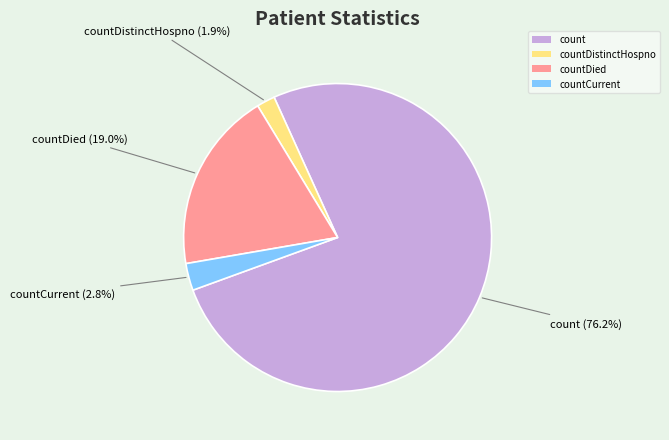

Is the sum of countDied and count greater than half?

Yes